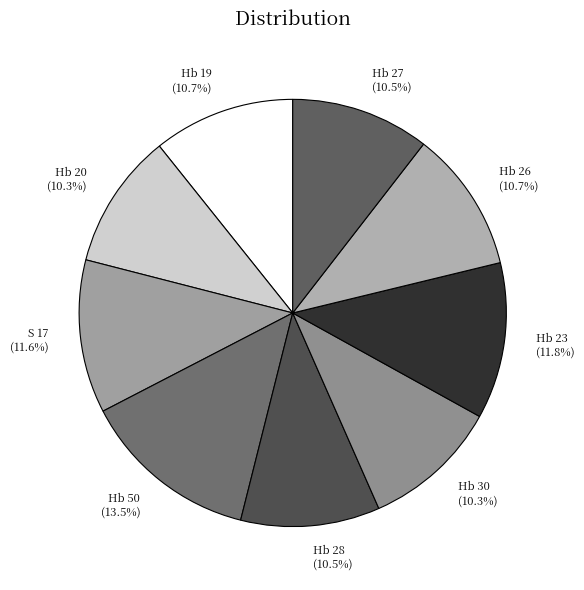

Which slice is the largest?

Hb 50